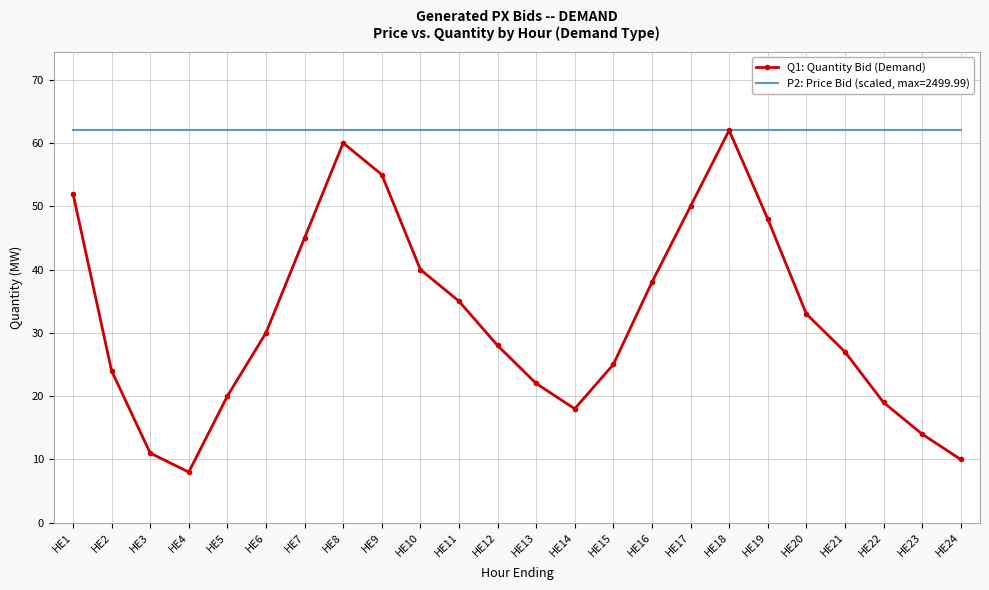

The P2: Price Bid (scaled, max=2499.99) series shows 62.0 at HE11. True or false?

True